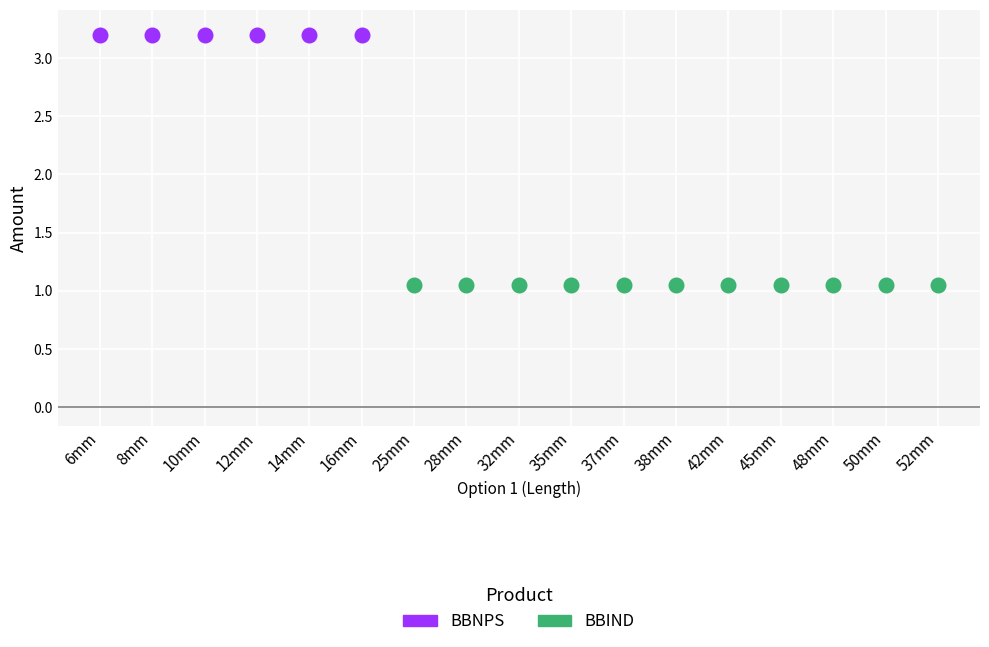

Which series reaches the minimum Y coordinate?

BBIND